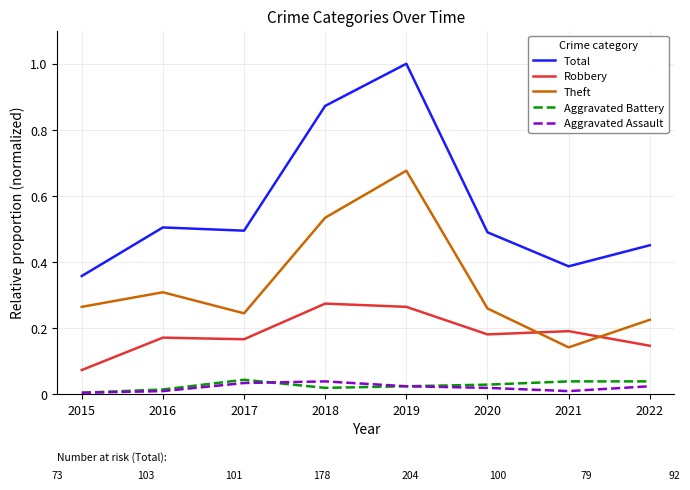

Is the value of Theft at 2016 greater than the value of Aggravated Assault at 2019?

Yes